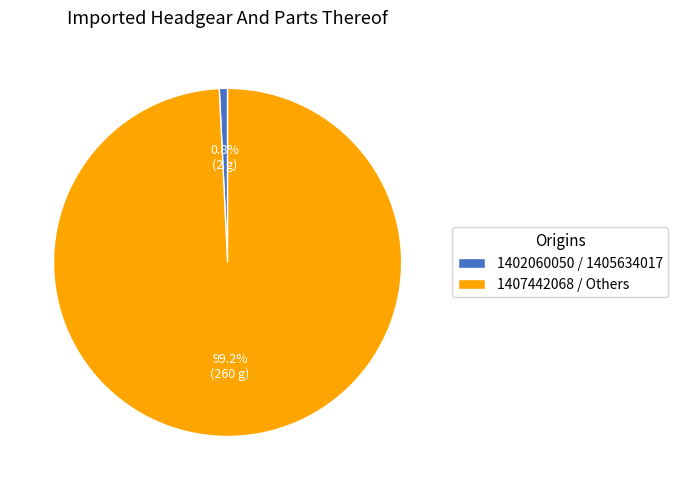

Rank the categories by value from highest to lowest.

1407442068 / Others, 1402060050 / 1405634017